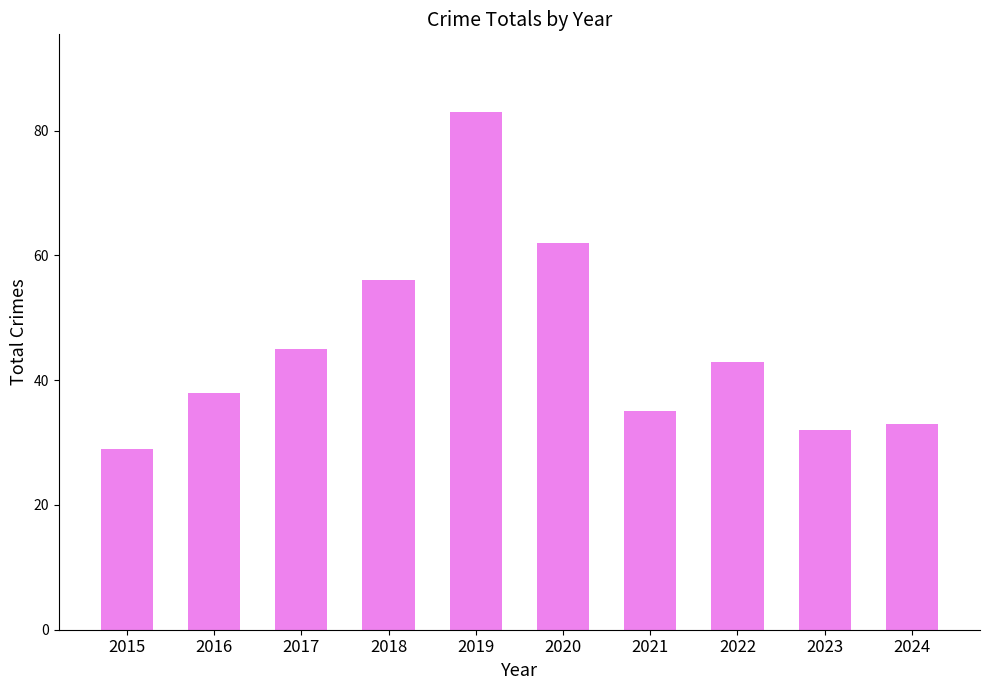

Does the chart contain any negative values?

No